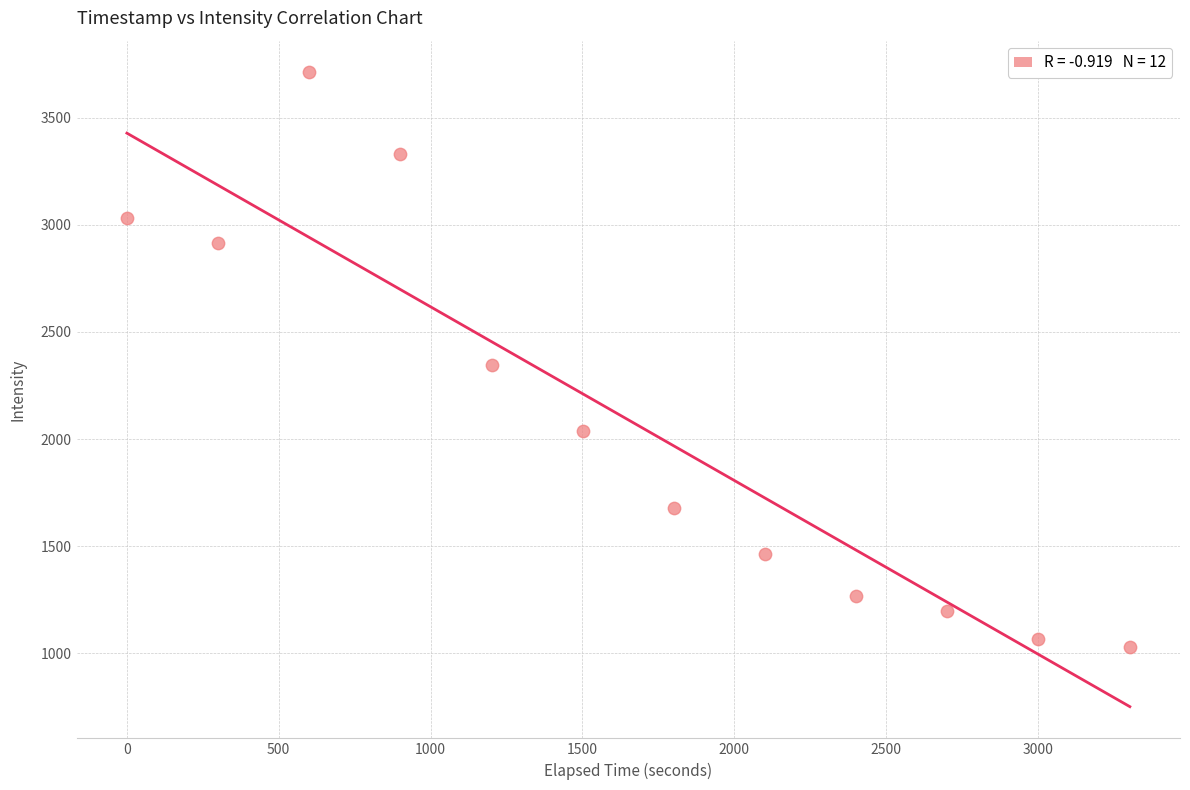

What is the average X value?

1651.6